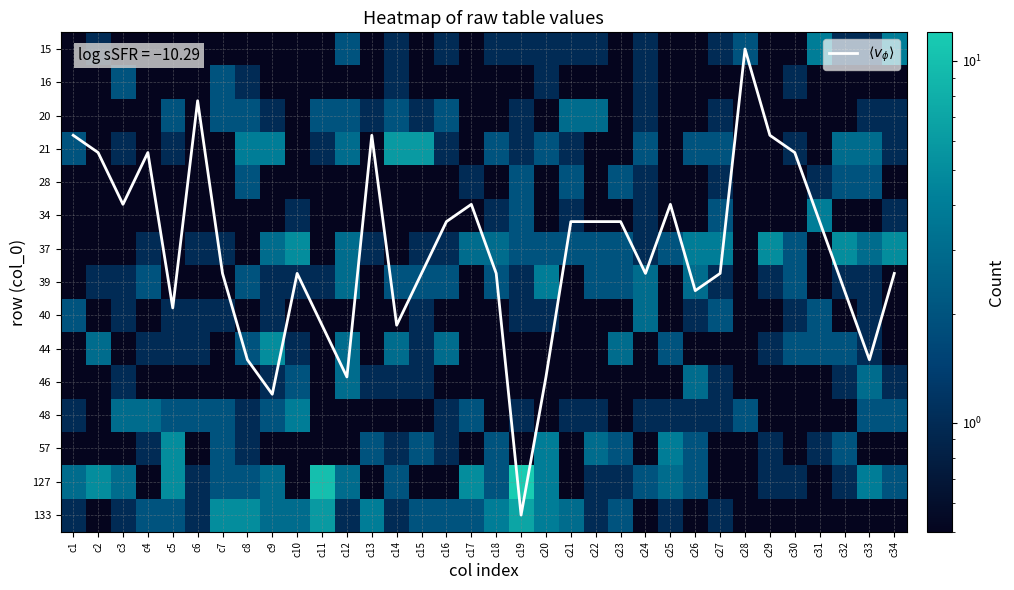

What is the maximum value shown in the chart?

14.0